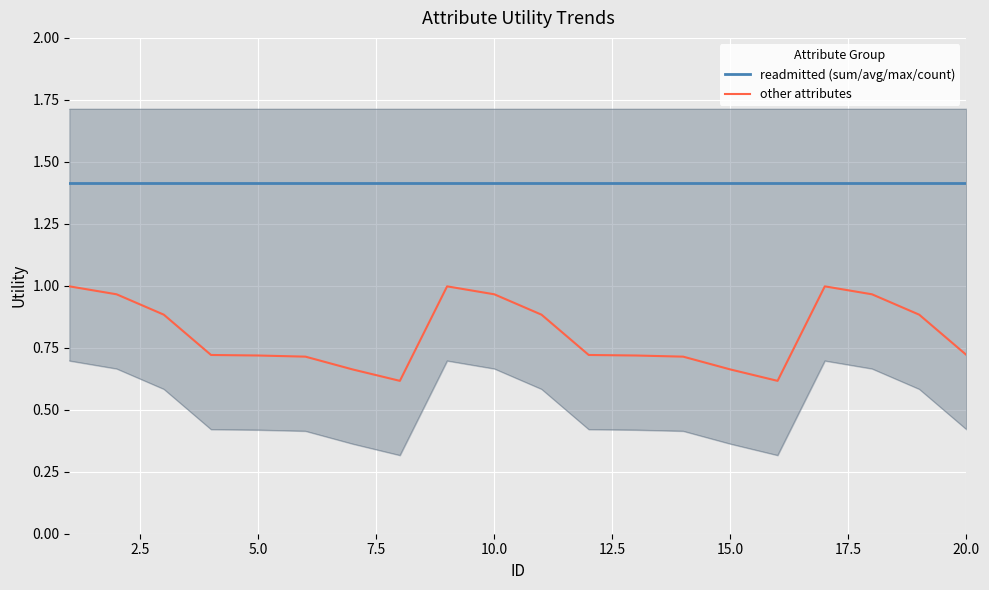

The value of readmitted (sum/avg/max/count) at 5.0 is 1.4. True or false?

True